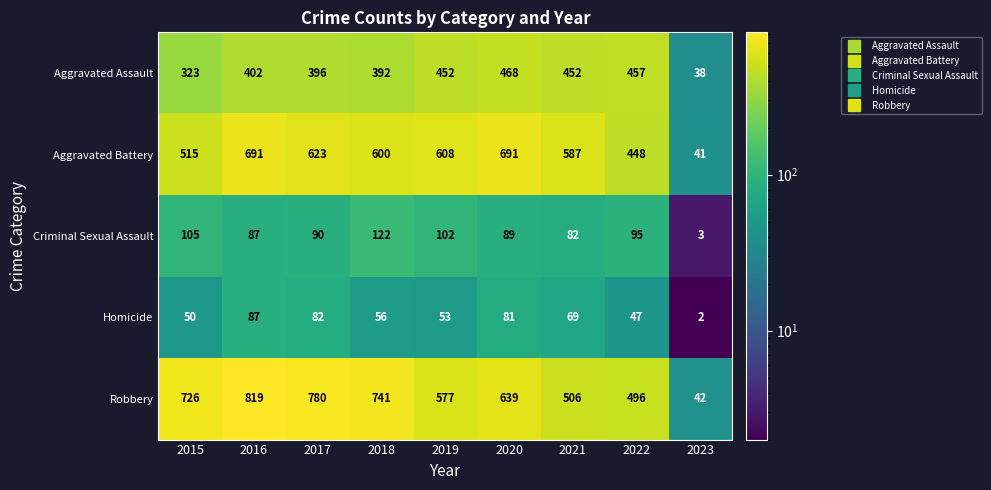

What value does the Homicide series have at 2018, to the nearest 10?

60